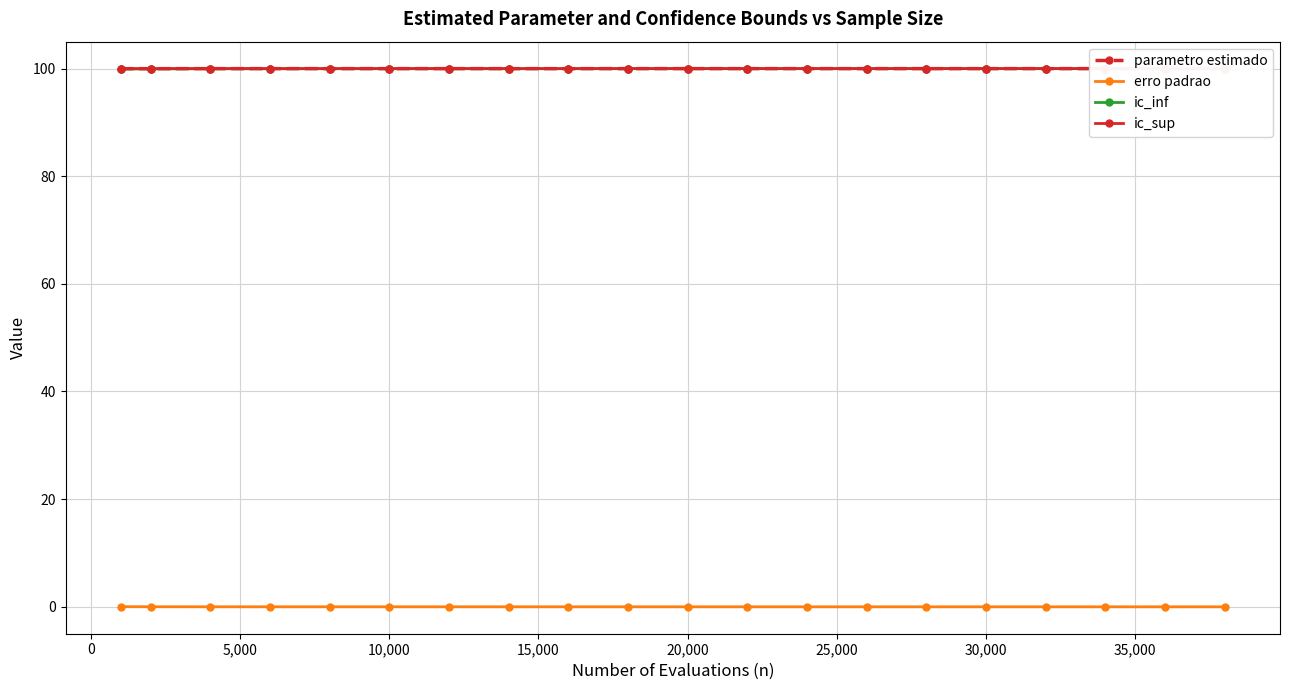

The ic_sup series shows 100.0 at 20,000. True or false?

True